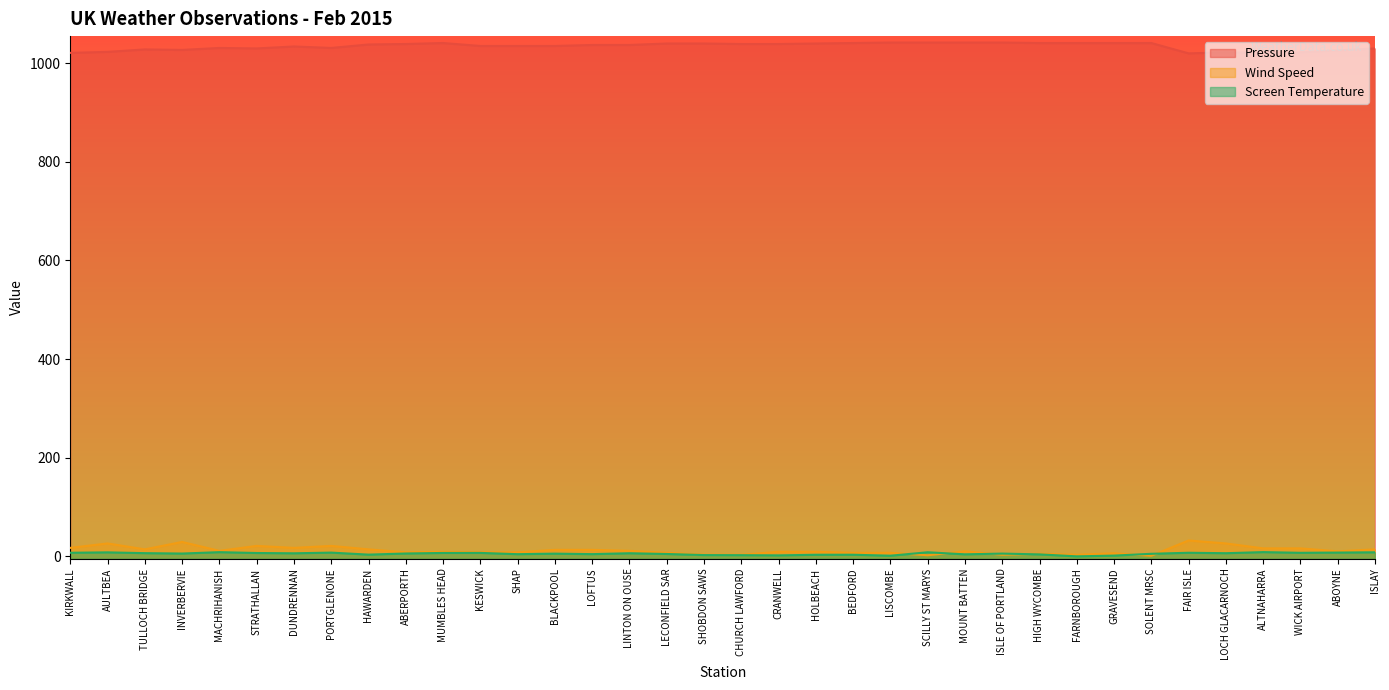

At how many categories does at least one series exceed 909?

36